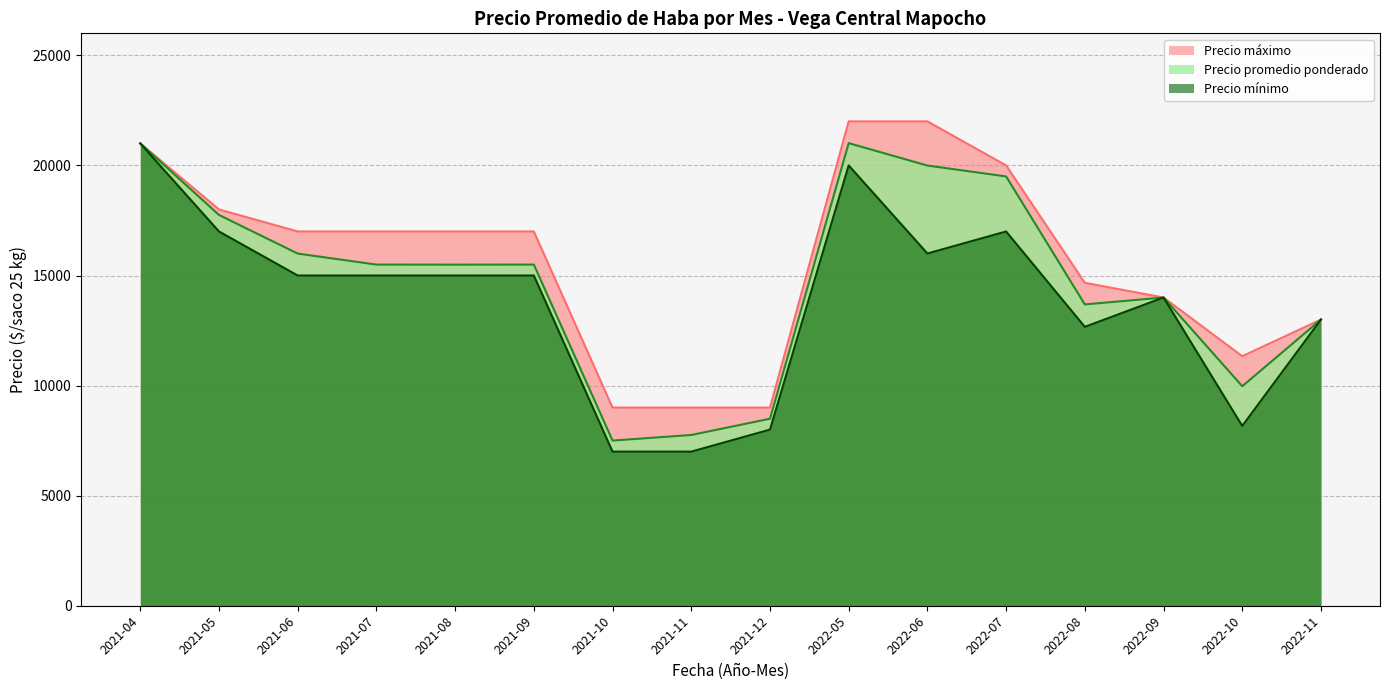

What is the minimum value shown in the chart?

7000